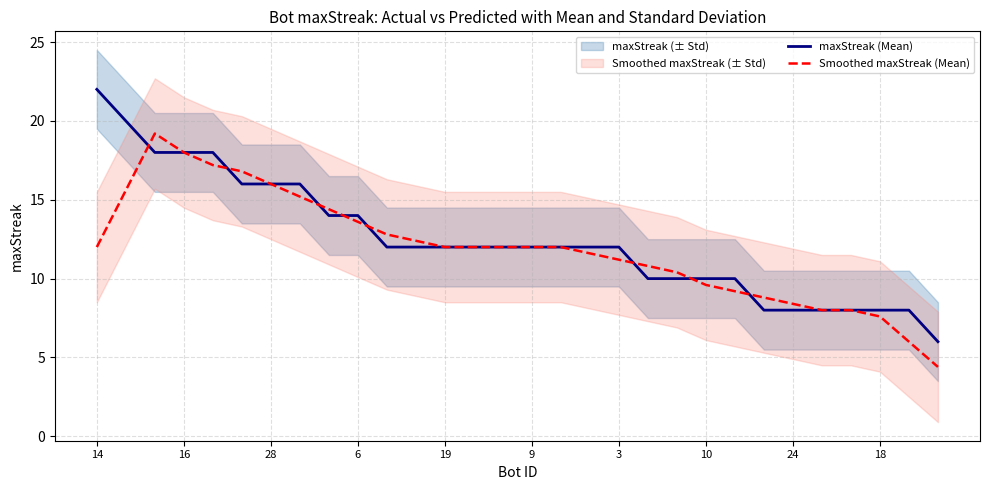

At which label does maxStreak (Mean) reach its peak?

14